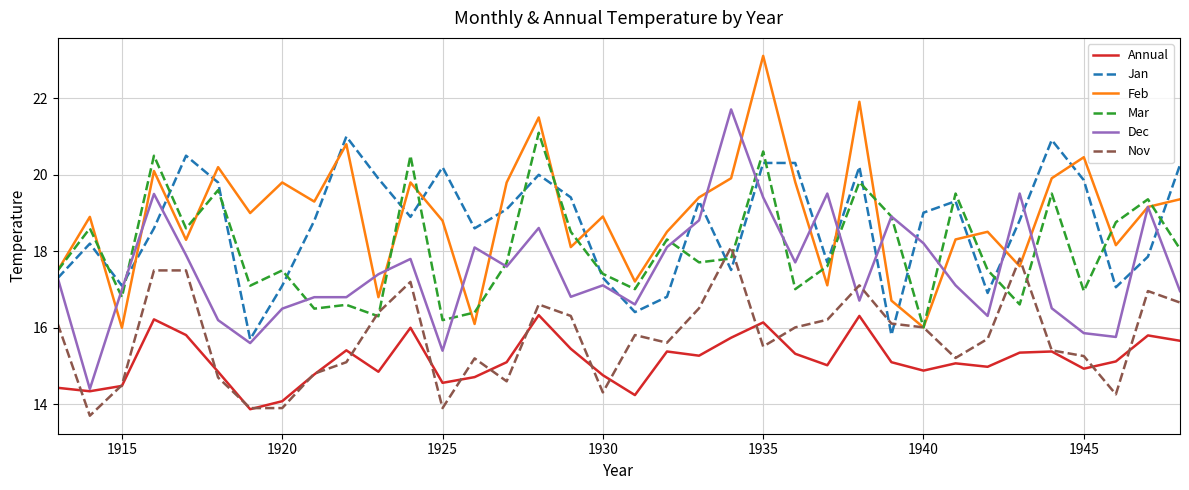

How many times do Jan and Nov cross each other?

4